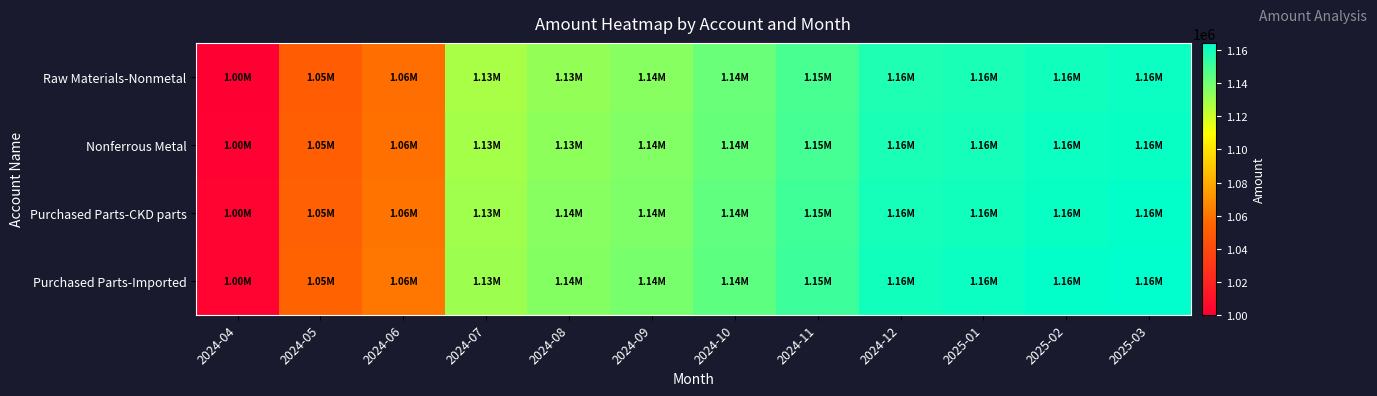

Reading left to right, list all the values displayed in this chart.

Raw Materials-Nonmetal: 2024-04=1000000	2024-05=1050000	2024-06=1058000	2024-07=1128000	2024-08=1133000	2024-09=1135500	2024-10=1141500	2024-11=1148500	2024-12=1157500	2025-01=1158500	2025-02=1160500	2025-03=1161500
Nonferrous Metal: 2024-04=1001000	2024-05=1051000	2024-06=1059000	2024-07=1129000	2024-08=1134000	2024-09=1136500	2024-10=1142500	2024-11=1149500	2024-12=1158500	2025-01=1159500	2025-02=1161500	2025-03=1162500
Purchased Parts-CKD parts: 2024-04=1002000	2024-05=1052000	2024-06=1060000	2024-07=1130000	2024-08=1135000	2024-09=1137500	2024-10=1143500	2024-11=1150500	2024-12=1159500	2025-01=1160500	2025-02=1162500	2025-03=1163500
Purchased Parts-Imported: 2024-04=1003000	2024-05=1053000	2024-06=1061000	2024-07=1131000	2024-08=1136000	2024-09=1138500	2024-10=1144500	2024-11=1151500	2024-12=1160500	2025-01=1161500	2025-02=1163500	2025-03=1164500